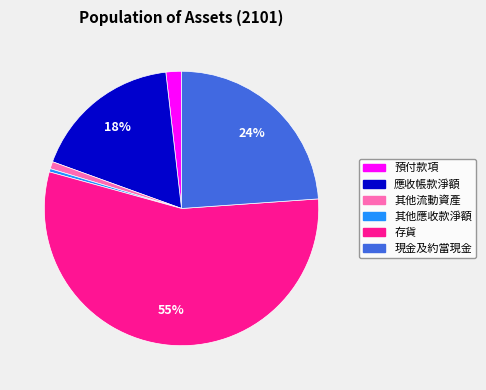

Do 其他流動資產 and 其他應收款淨額 together represent more than half of the pie?

No